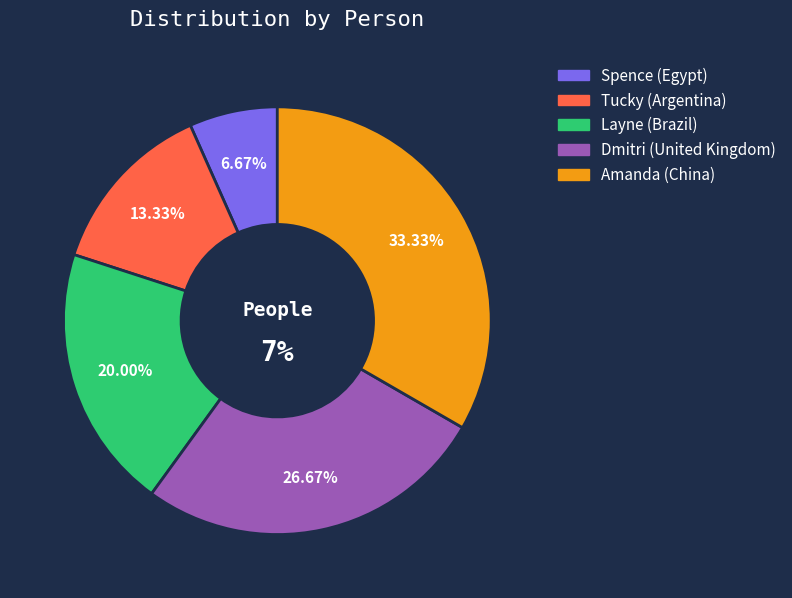

To the nearest percent, what is the average slice percentage?

20%